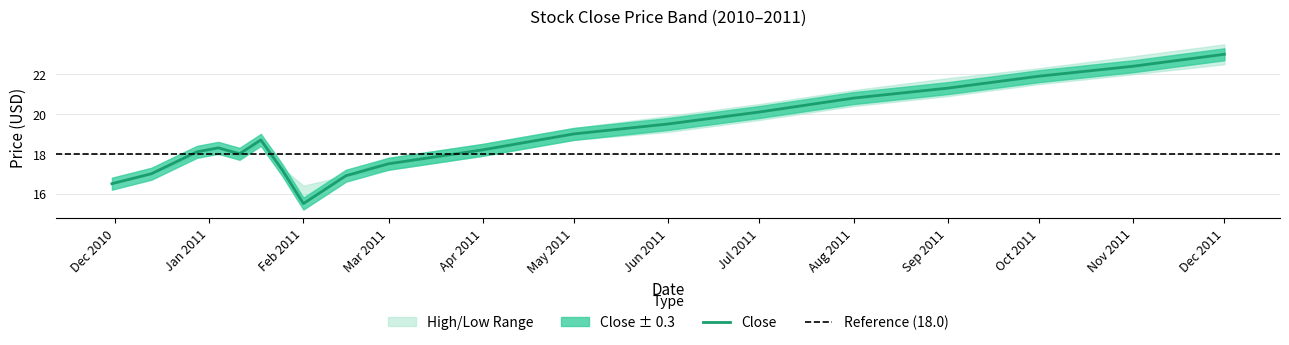

Where does the Low series first go above 18?

2011-01-04